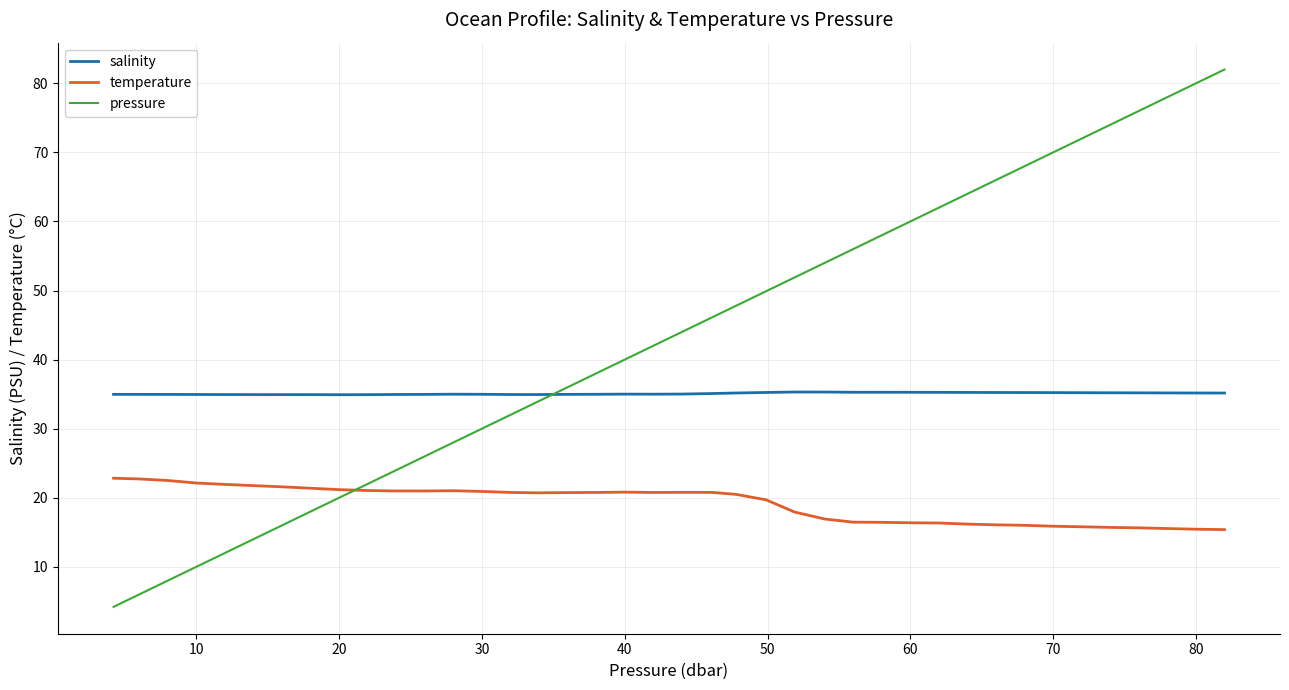

In salinity, how many points are higher than both neighbors (excluding endpoints)?

4